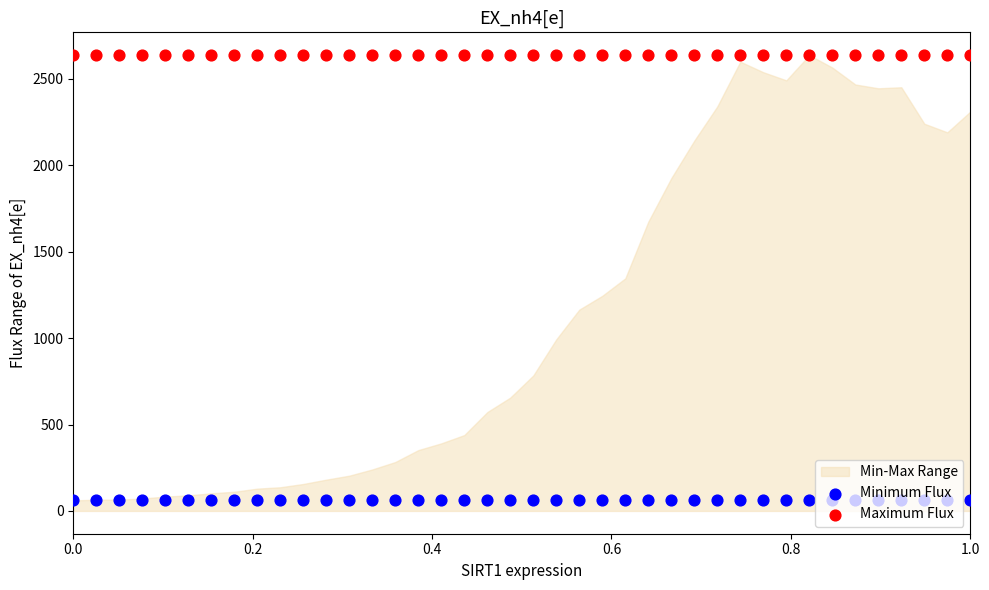

Which series reaches the minimum Y coordinate?

Minimum Flux